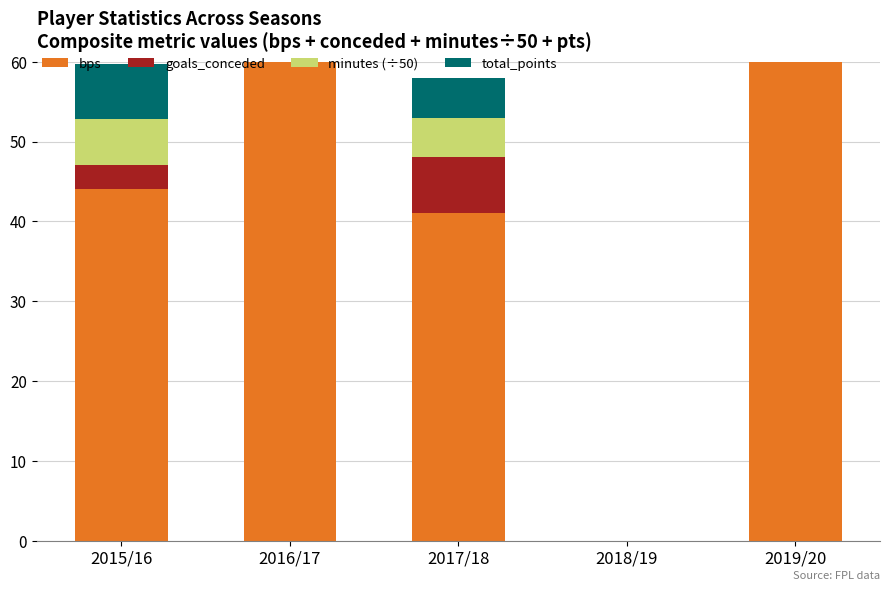

What is the sum of all total_points values?

73.0